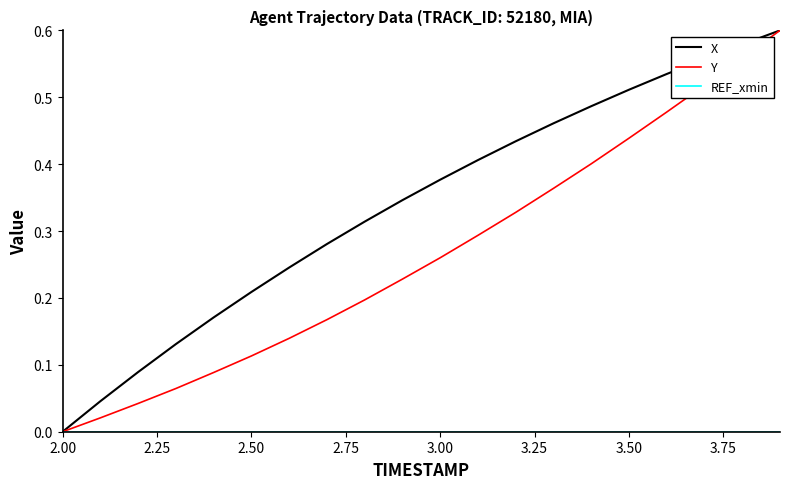

Which series has the largest total across all categories?

X